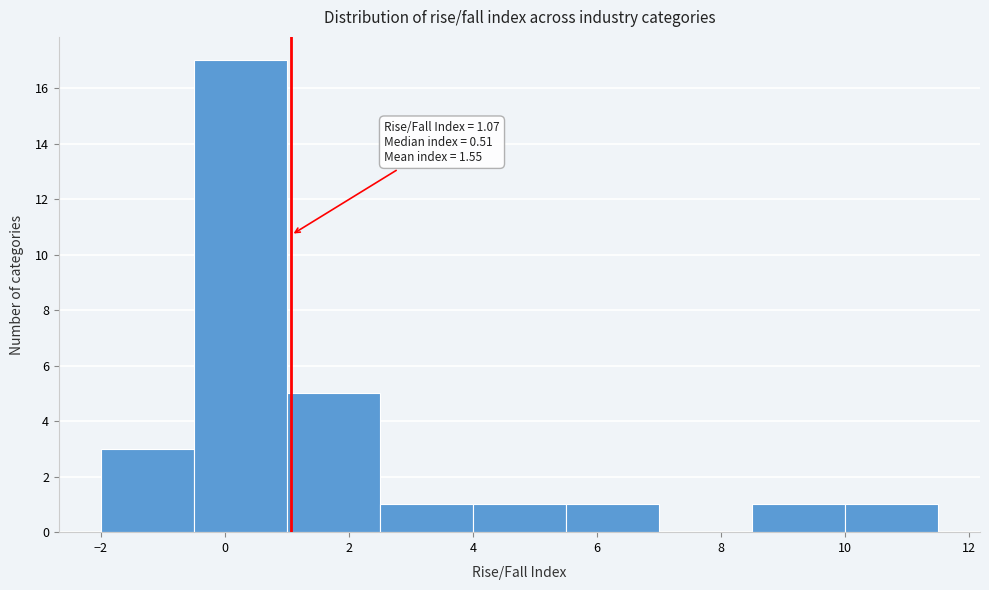

Over which range of the x-axis is the bar tallest?

-0.5 to 1.0